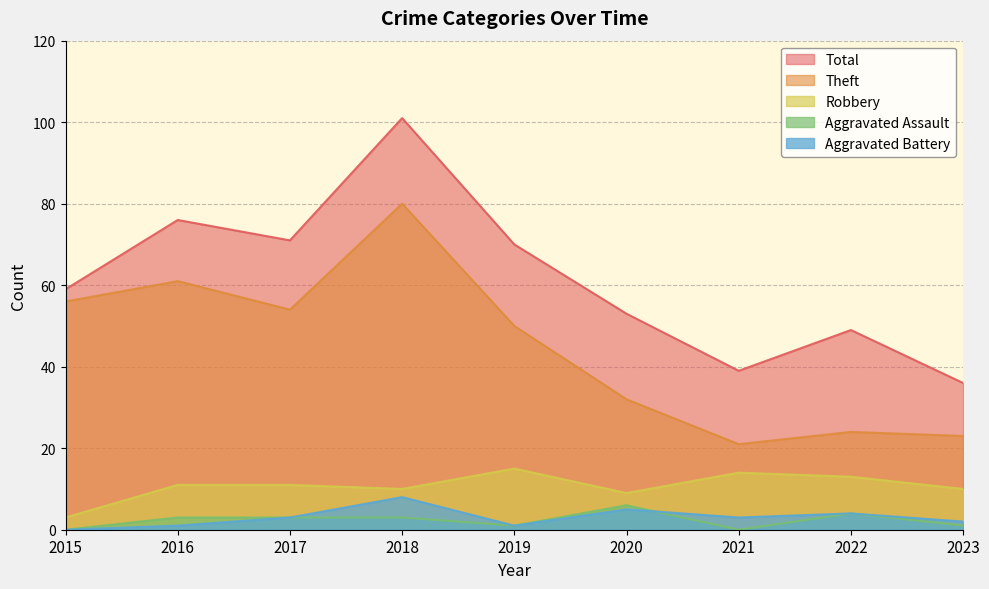

Which series has the largest range (max minus min)?

Total